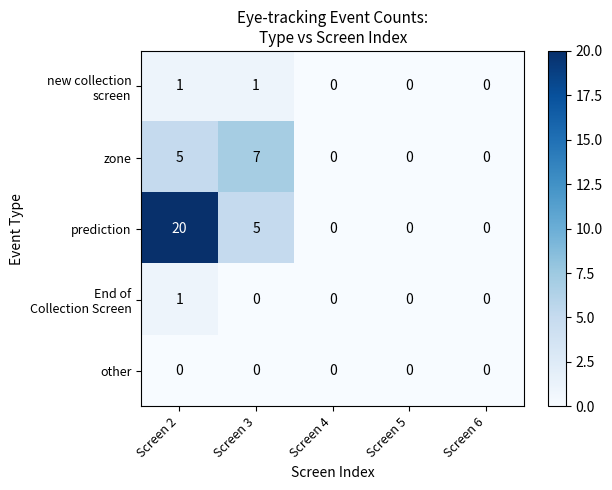

At which label is zone closest to 3?

Screen 2